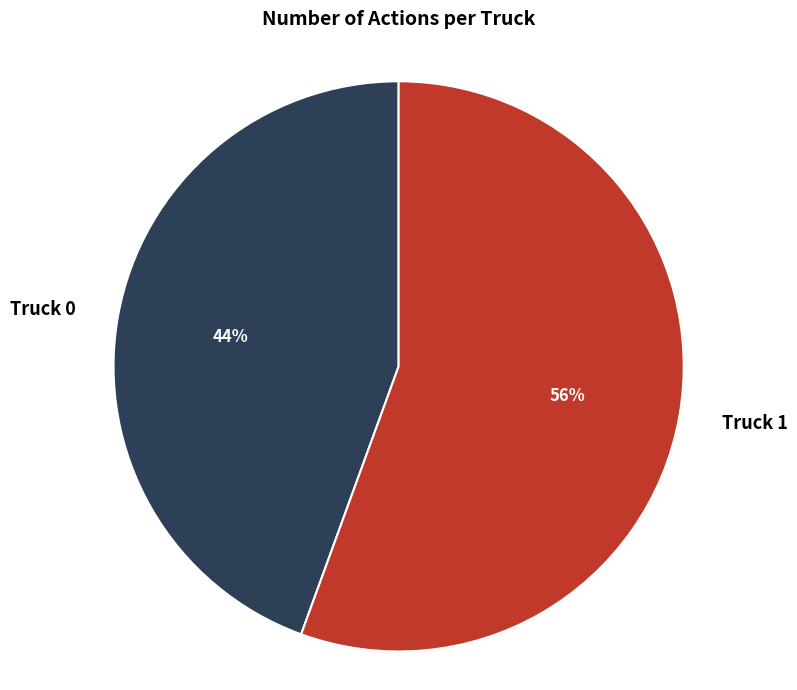

How many segments does this pie chart have?

2